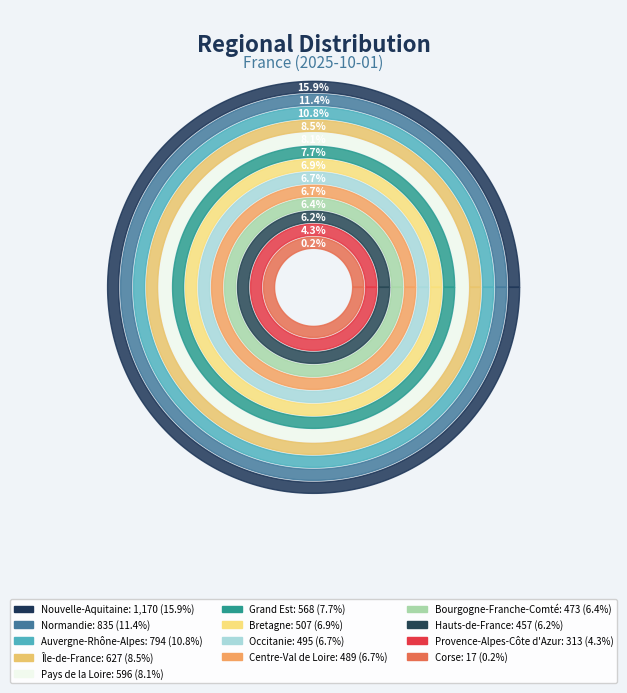

What is the total percentage of Normandie and Bourgogne-Franche-Comté?

17.8%